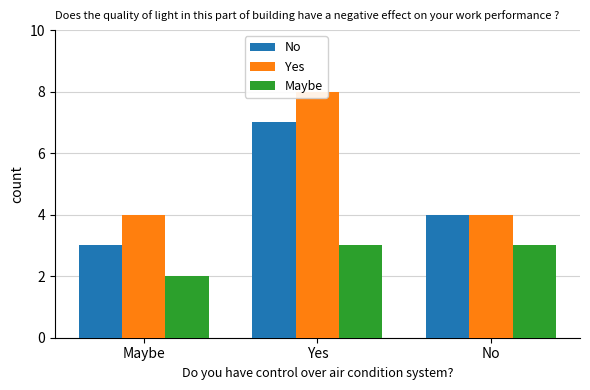

What are all the series names shown in the legend?

No, Yes, Maybe